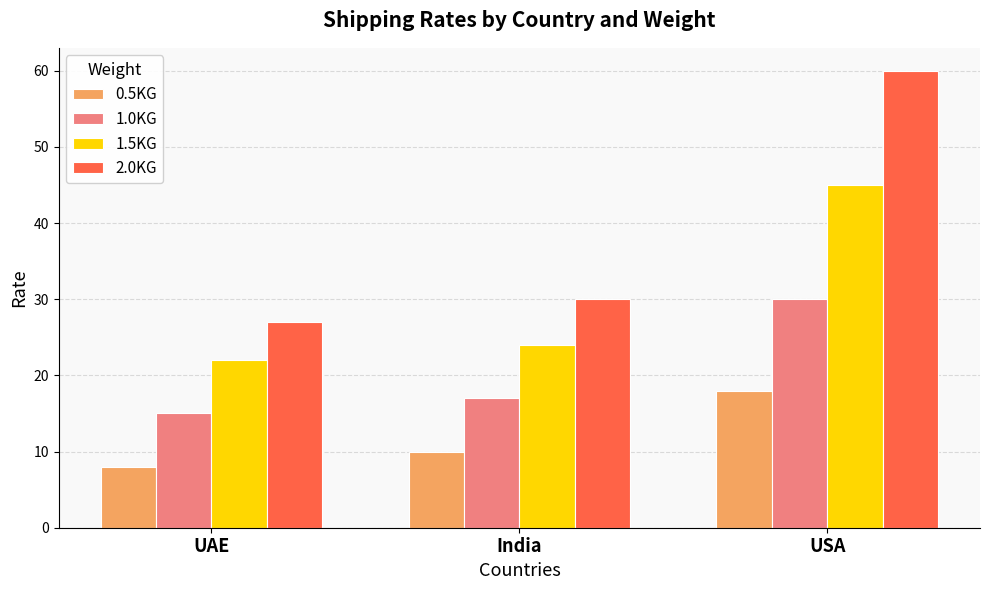

At which label is 2.0KG closest to 43?

India